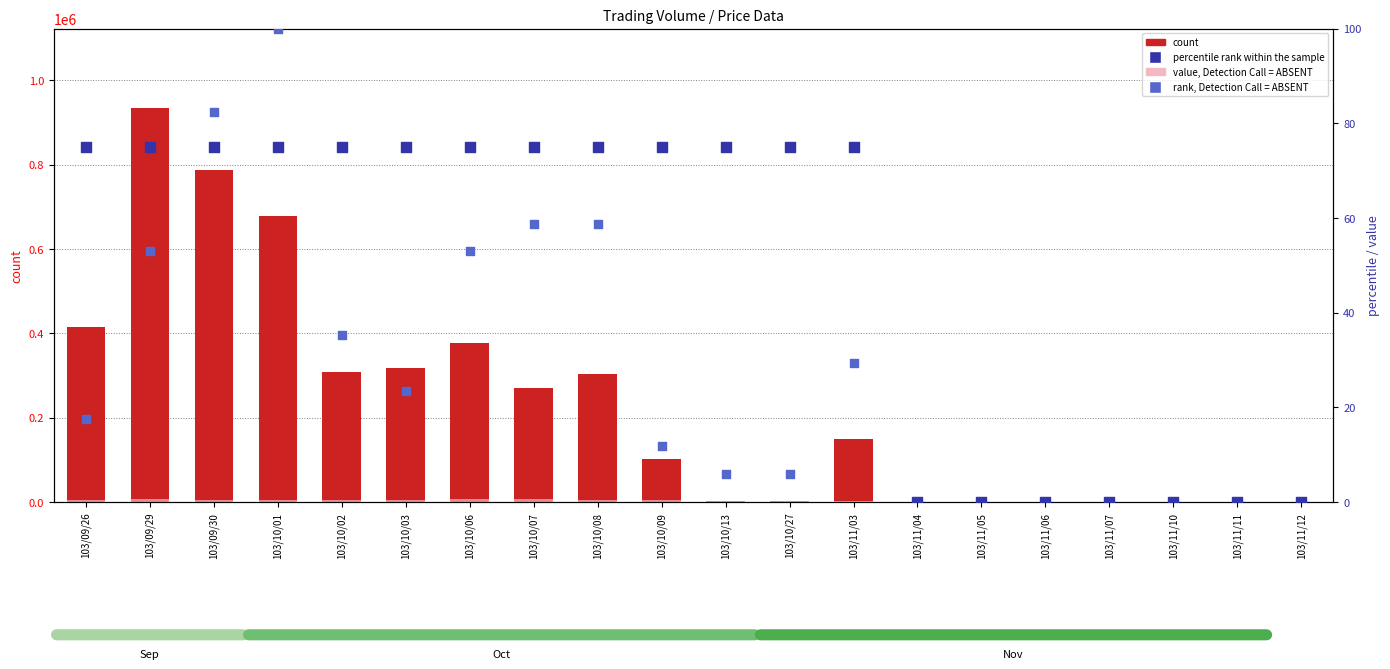

What are all the series names shown in the legend?

count, value, Detection Call = ABSENT, rank, Detection Call = ABSENT, percentile rank within the sample